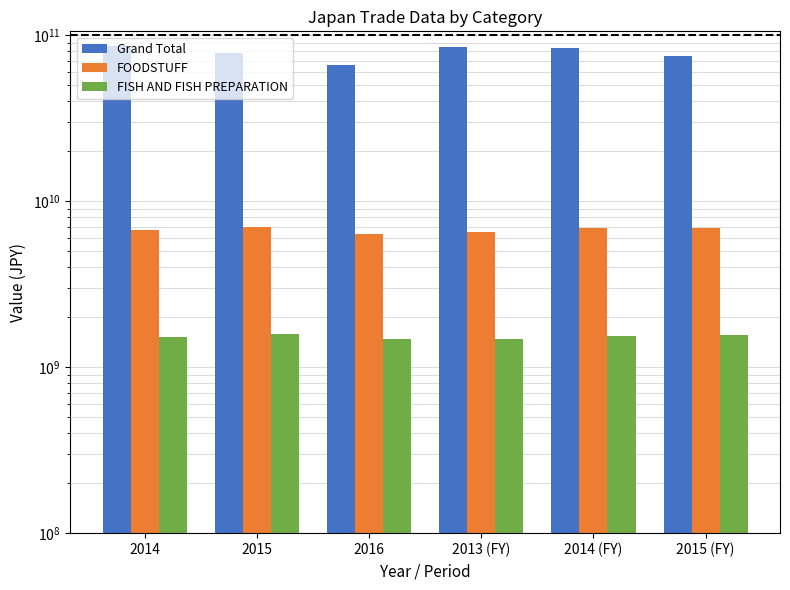

What are all the series names shown in the legend?

Grand Total, FOODSTUFF, FISH AND FISH PREPARATION